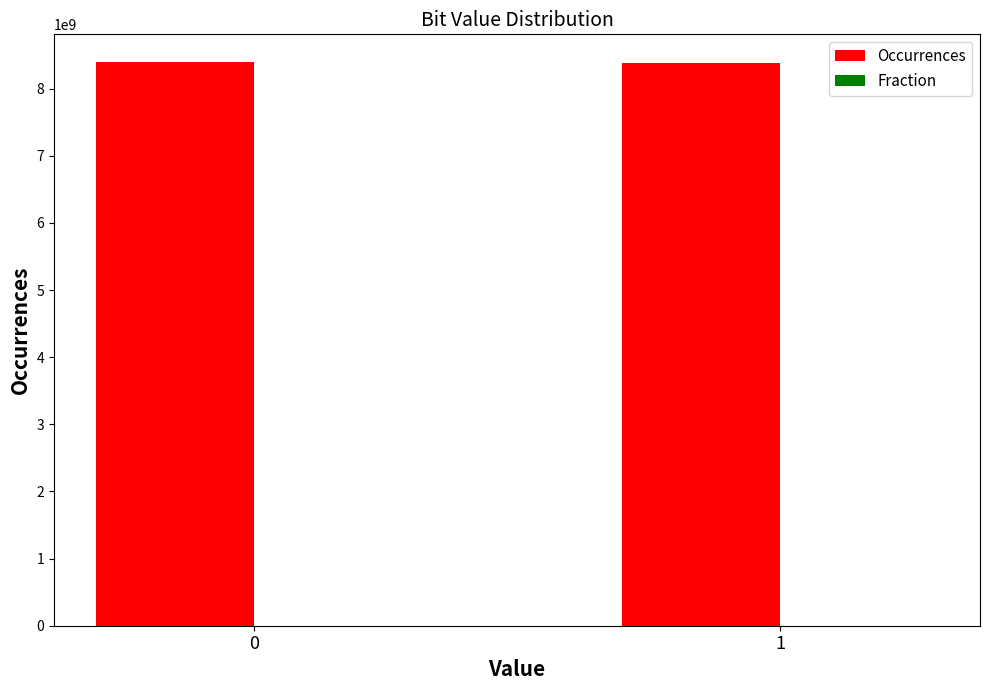

The value of Occurrences at 0 is 11010600816.1. True or false?

False